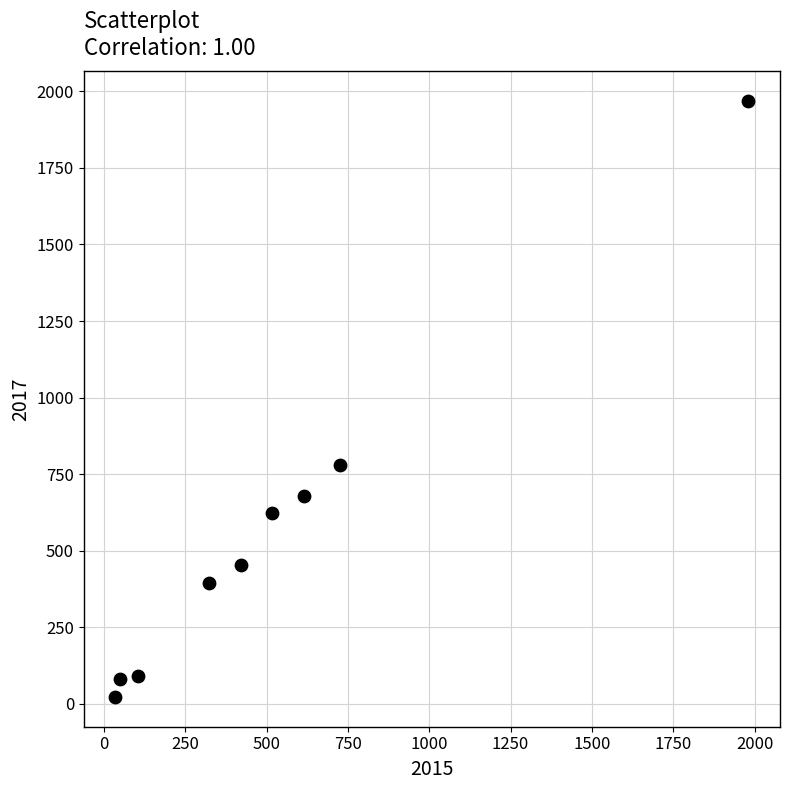

What Y value in the scatter plot is closest to 995?

780